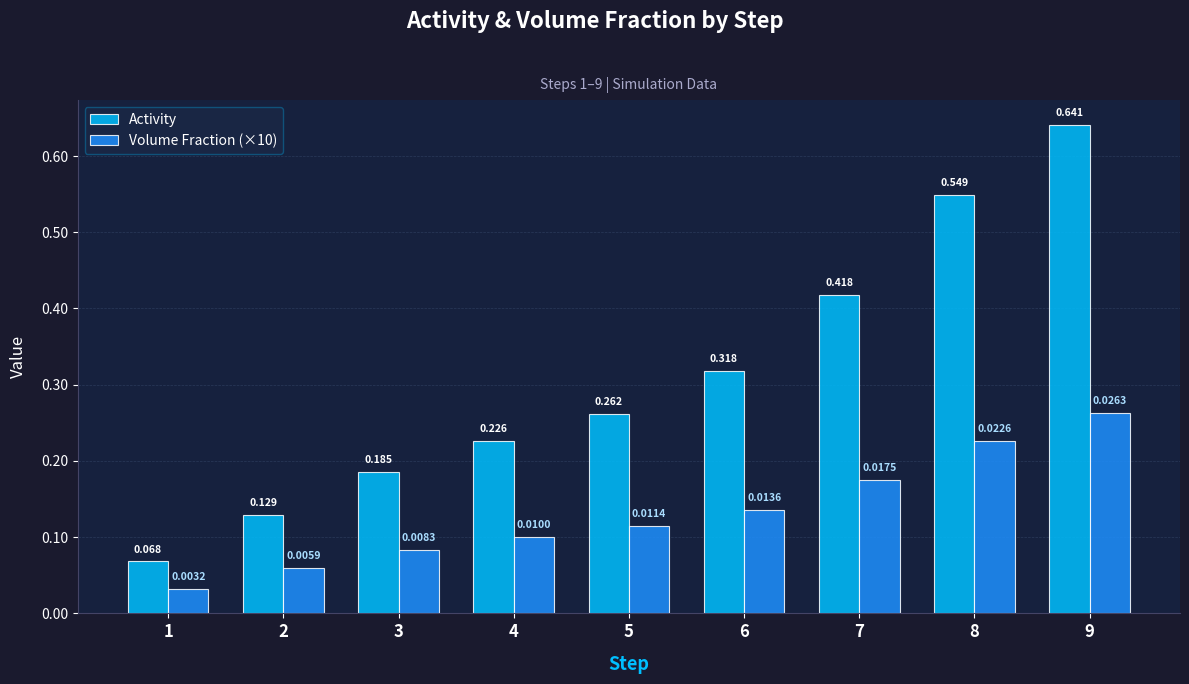

Is the value of Activity at 9 greater than the value of Volume Fraction (×10) at 6?

Yes